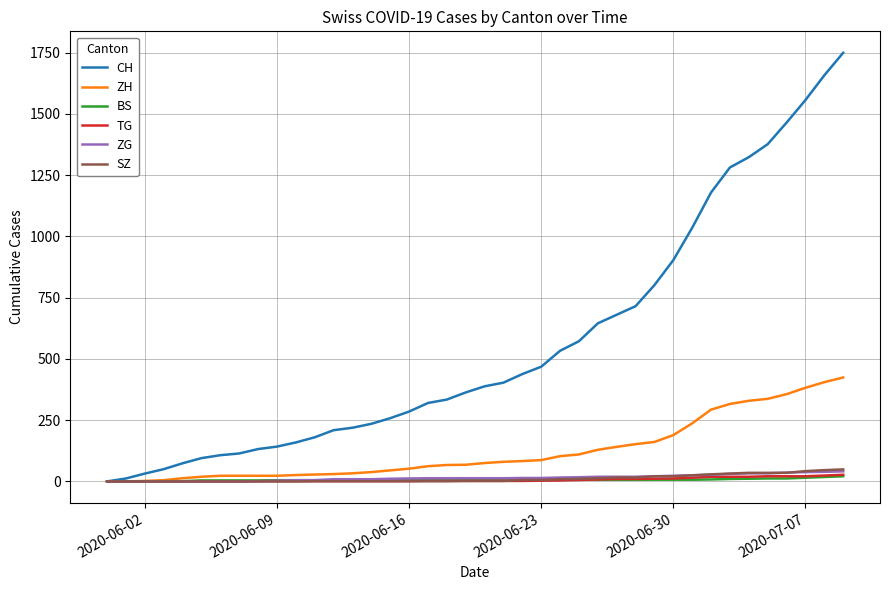

Which series has the largest total across all categories?

CH